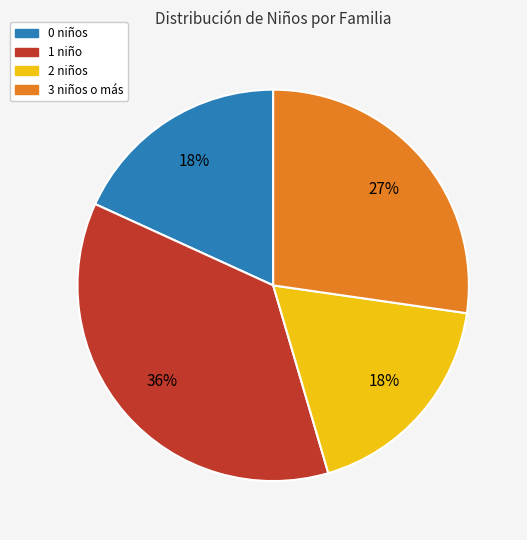

Is the sum of 3 niños o más and 2 niños greater than half?

No